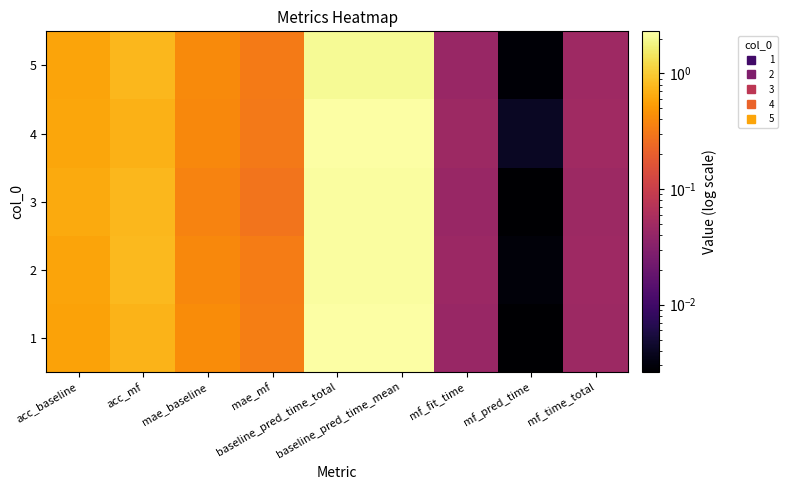

Reading right to left, what are all the values shown in this chart?

1: mf_time_total=0.0	mf_pred_time=0.0	mf_fit_time=0.0	baseline_pred_time_mean=2.3	baseline_pred_time_total=2.3	mae_mf=0.3	mae_baseline=0.4	acc_mf=0.7	acc_baseline=0.6
2: mf_time_total=0.0	mf_pred_time=0.0	mf_fit_time=0.0	baseline_pred_time_mean=2.3	baseline_pred_time_total=2.3	mae_mf=0.3	mae_baseline=0.4	acc_mf=0.8	acc_baseline=0.6
3: mf_time_total=0.0	mf_pred_time=0.0	mf_fit_time=0.0	baseline_pred_time_mean=2.2	baseline_pred_time_total=2.2	mae_mf=0.3	mae_baseline=0.4	acc_mf=0.8	acc_baseline=0.6
4: mf_time_total=0.0	mf_pred_time=0.0	mf_fit_time=0.0	baseline_pred_time_mean=2.3	baseline_pred_time_total=2.3	mae_mf=0.3	mae_baseline=0.4	acc_mf=0.7	acc_baseline=0.6
5: mf_time_total=0.0	mf_pred_time=0.0	mf_fit_time=0.0	baseline_pred_time_mean=2.1	baseline_pred_time_total=2.1	mae_mf=0.3	mae_baseline=0.4	acc_mf=0.8	acc_baseline=0.6